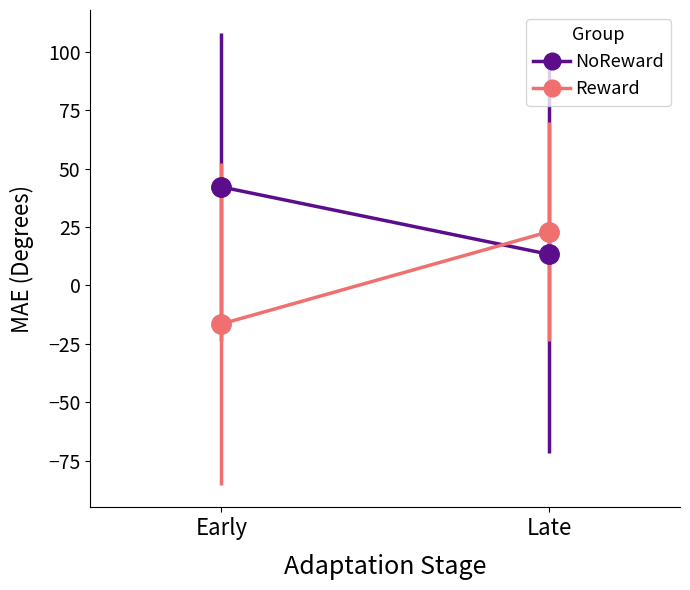

What is the total value across all series at Late?

36.3